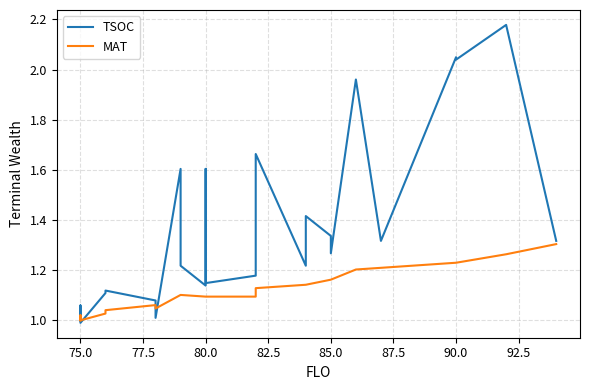

Reading left to right, extract all data points from this chart.

TSOC: 1.0	1.1	1.0	1.1	1.1	1.1	1.0	1.0	1.6	1.2	1.1	1.6	1.6	1.1	1.2	1.2	1.7	1.2	1.4	1.3	1.3	2.0	1.3	2.0	2.0	2.2	1.3
MAT: 1.0	1.0	1.0	1.0	1.0	1.1	1.0	1.0	1.1	1.1	1.1	1.1	1.1	1.1	1.1	1.1	1.1	1.1	1.1	1.2	1.2	1.2	1.2	1.2	1.2	1.3	1.3